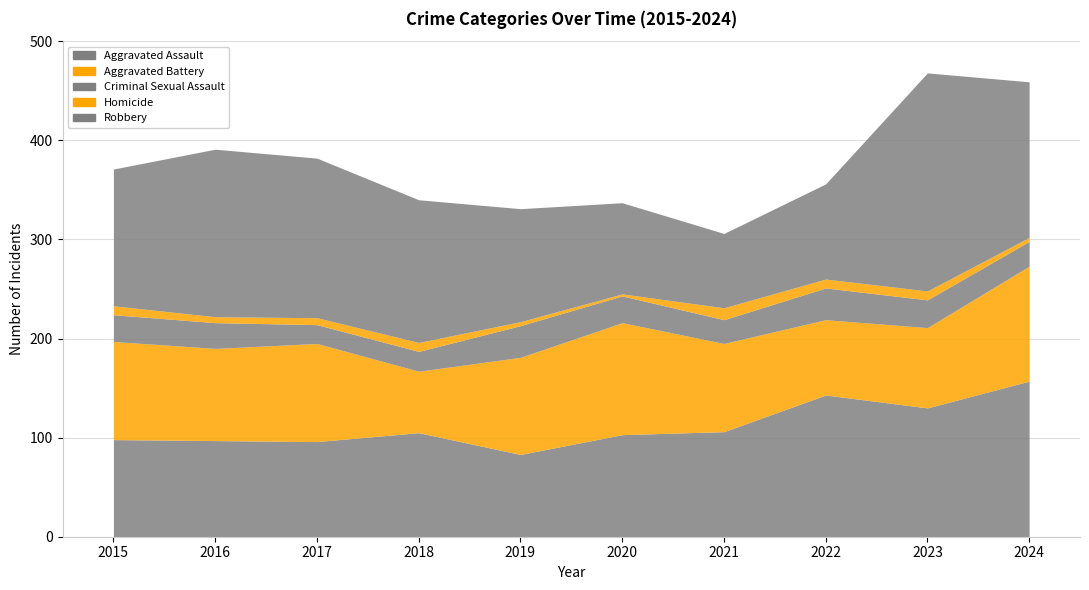

At how many categories does at least one series exceed 219?

1